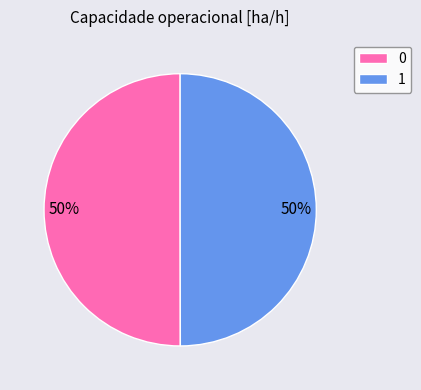

What percentage is the 0 slice, to the nearest percent?

50%